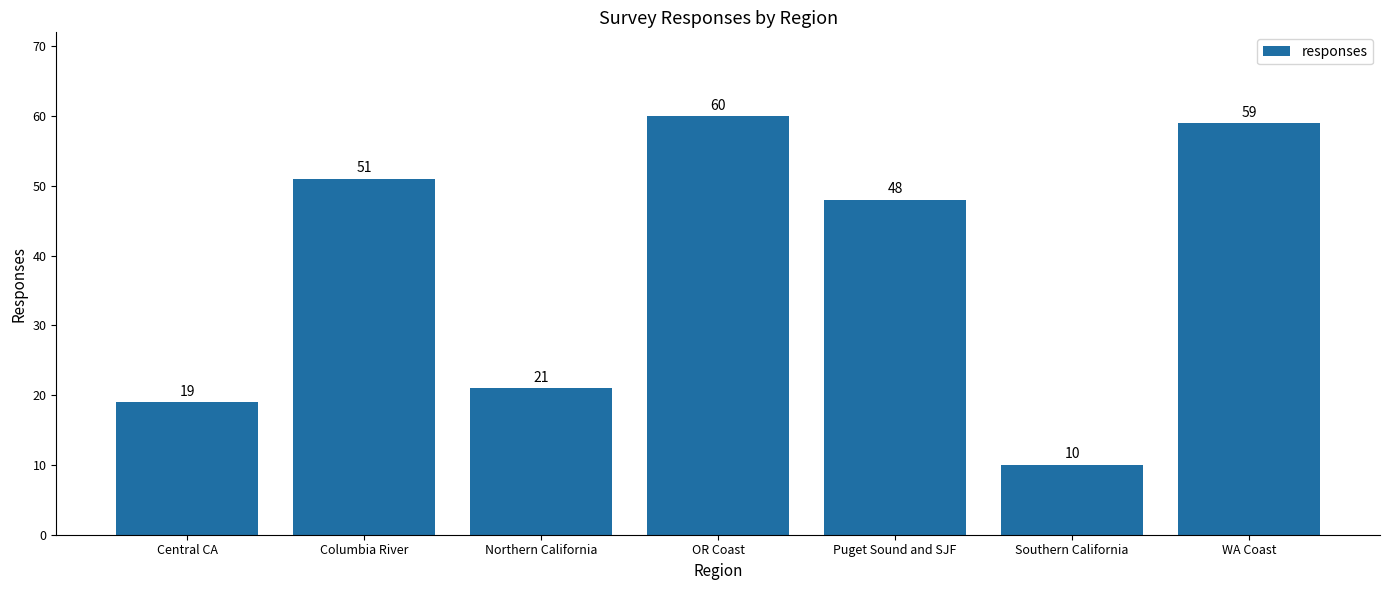

Approximately how many times larger is the value at Central CA compared to WA Coast?

0.3